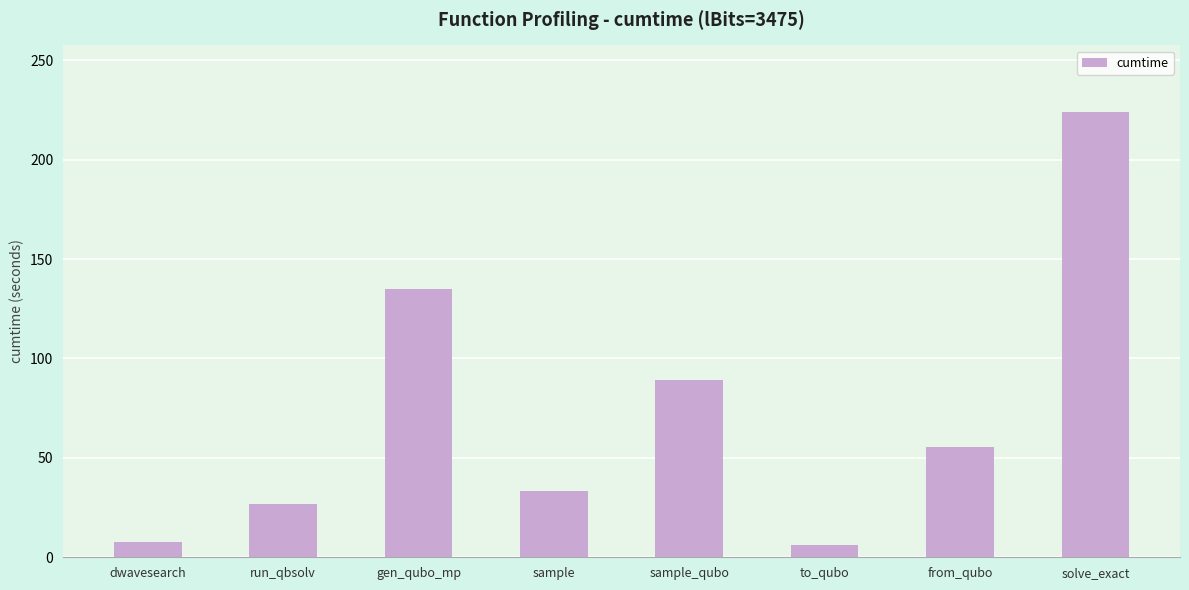

Reading right to left, what are all the values shown in this chart?

223.9	55.4	6.3	89.2	33.4	134.7	27.0	7.8